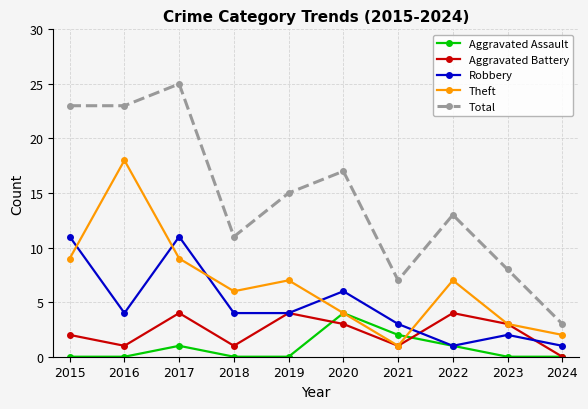

What is the value of the Total point at the 10th from the left?

3